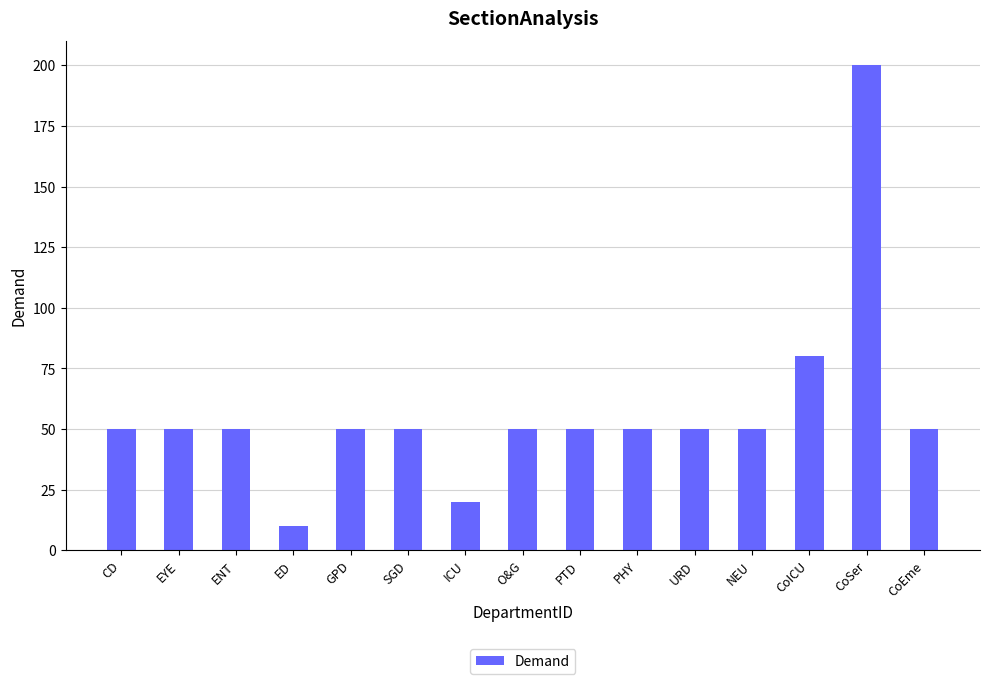

What position from the left is CoSer?

14